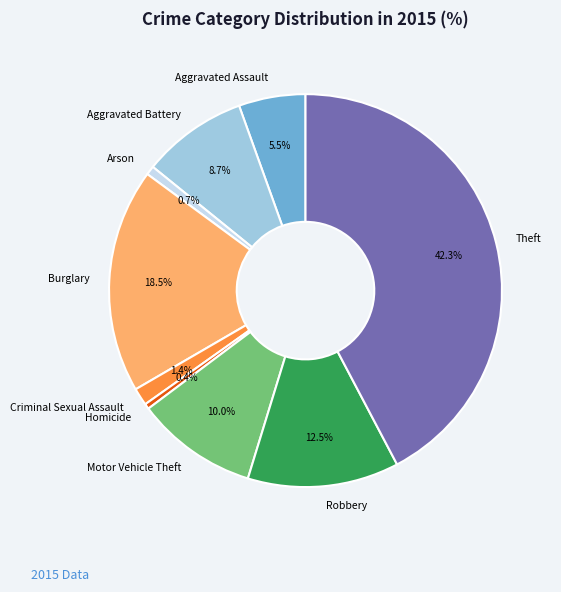

What portion of the pie excludes Aggravated Assault?

94.5%